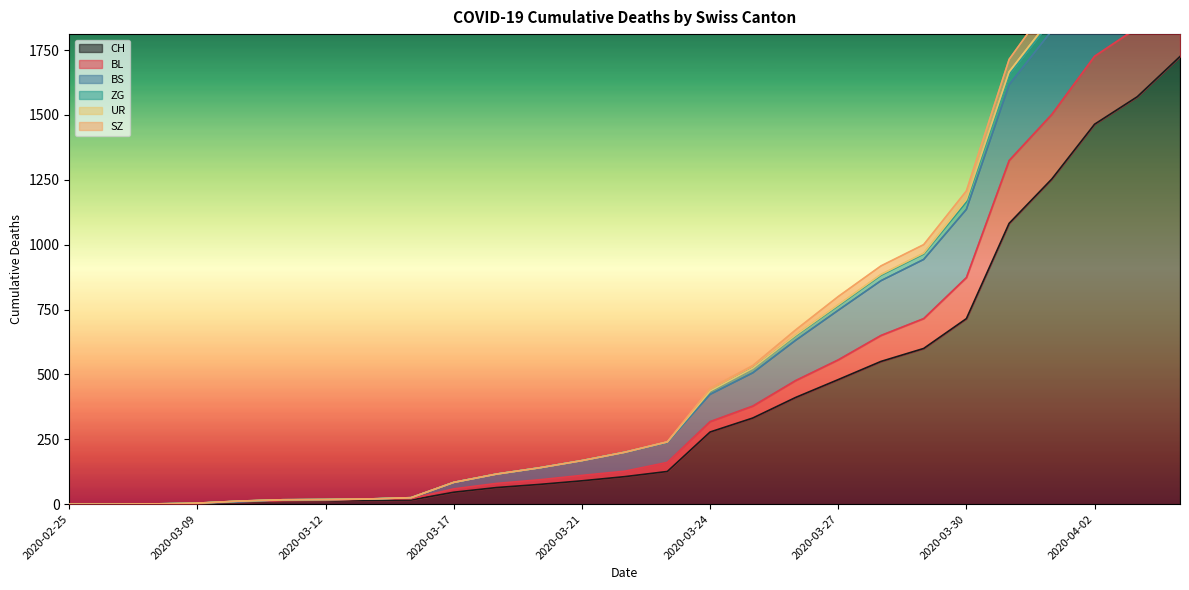

True or false: BL has more than 2 points higher than both neighbors.

False